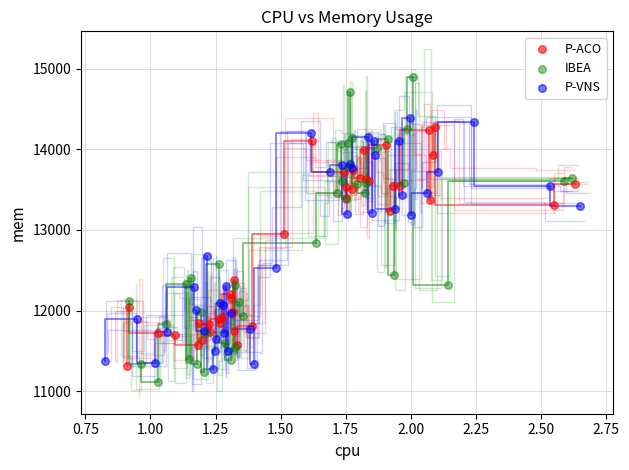

Which series has the largest Y range (max minus min)?

IBEA